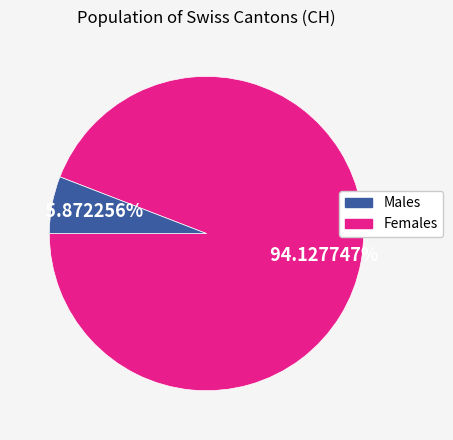

Is there a majority slice in this chart?

Yes